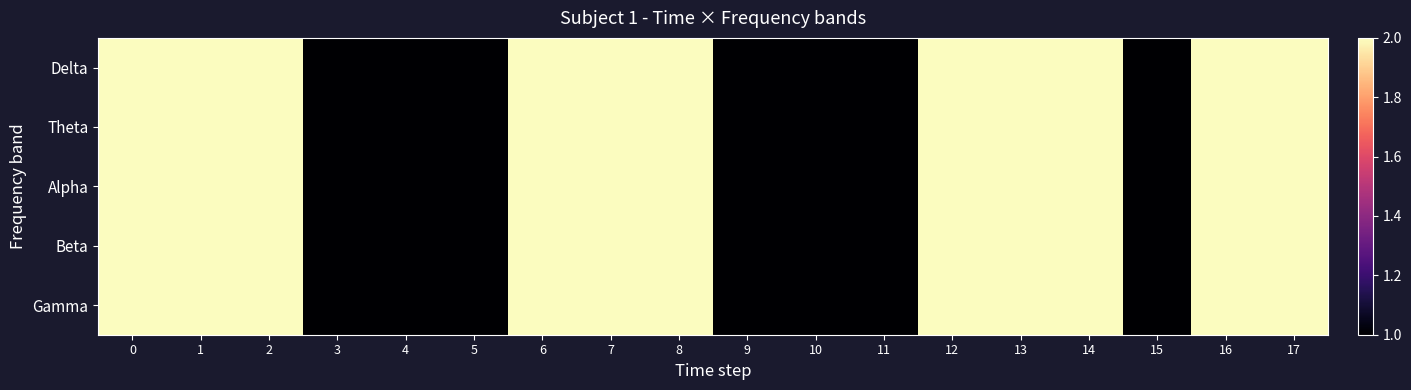

What is the minimum value shown in the chart?

1